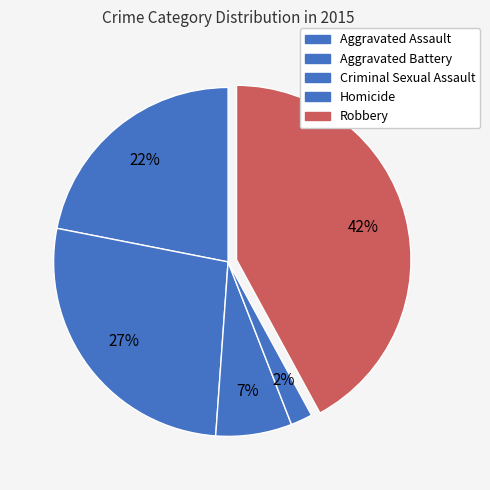

Is there a majority slice in this chart?

No